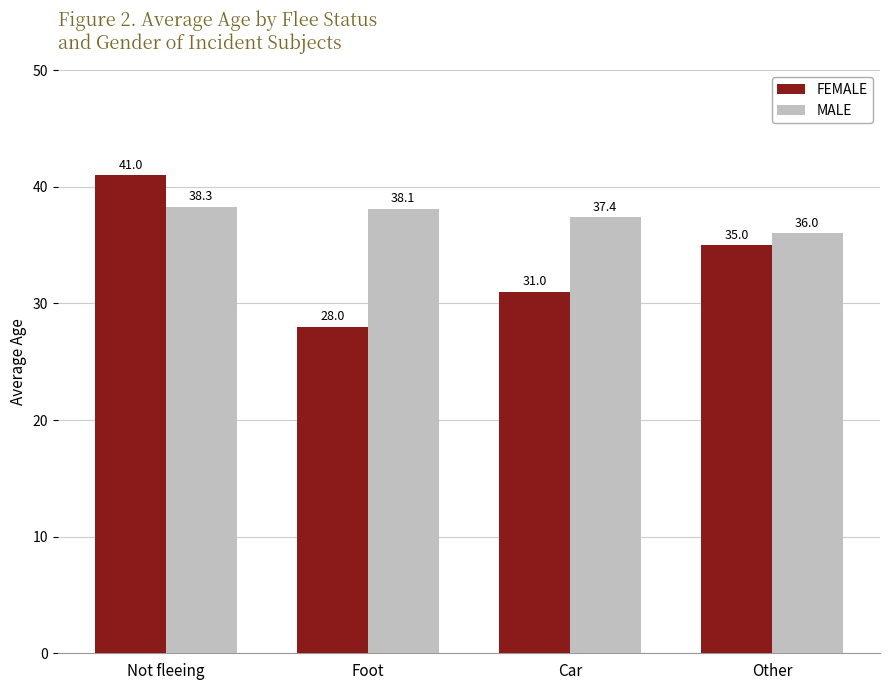

Which label corresponds to the largest value in the chart?

Not fleeing